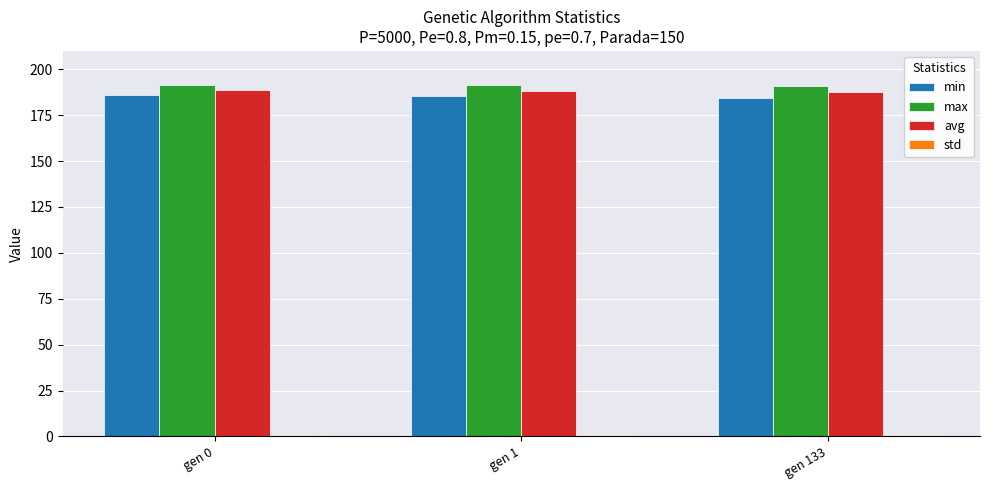

Is the value of max at gen 133 greater than the value of min at gen 0?

Yes